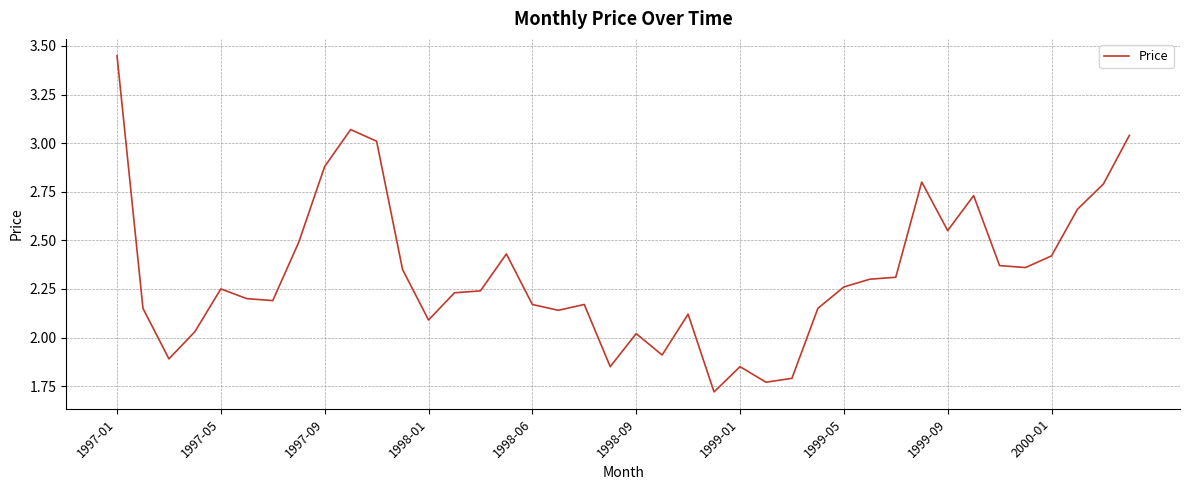

Which label corresponds to the largest value in the chart?

1997-01